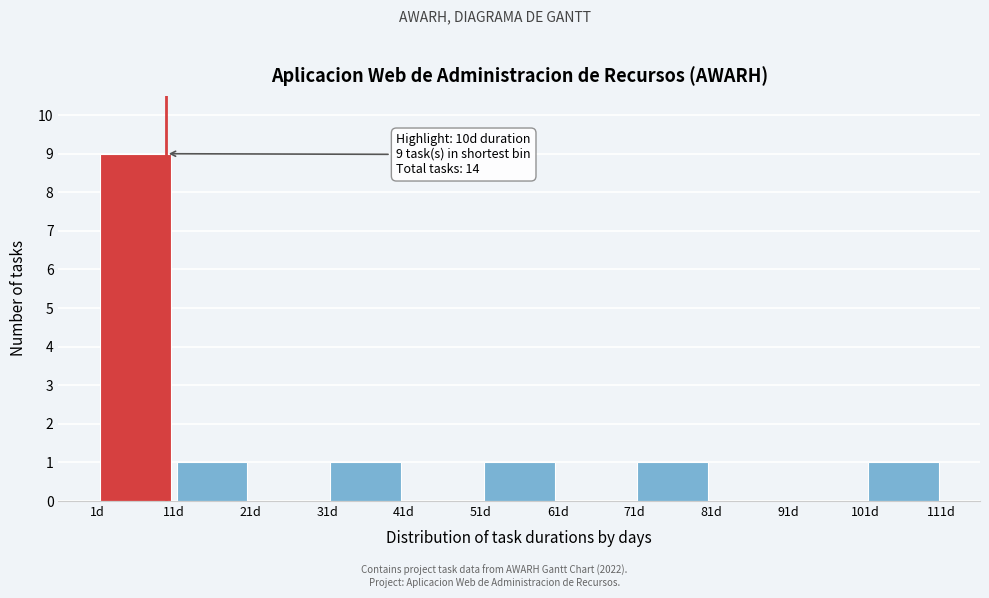

Which range on the x-axis has the tallest bar?

1 to 11